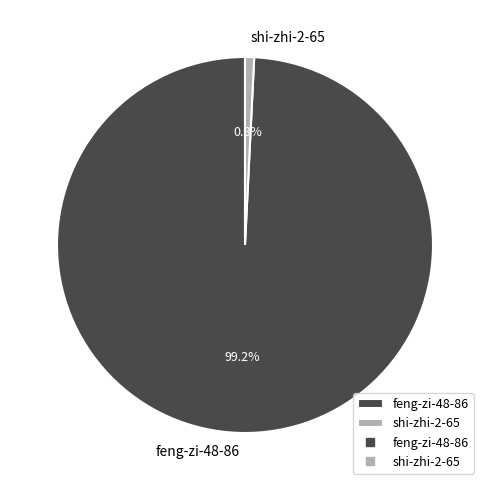

How many segments does this pie chart have?

2